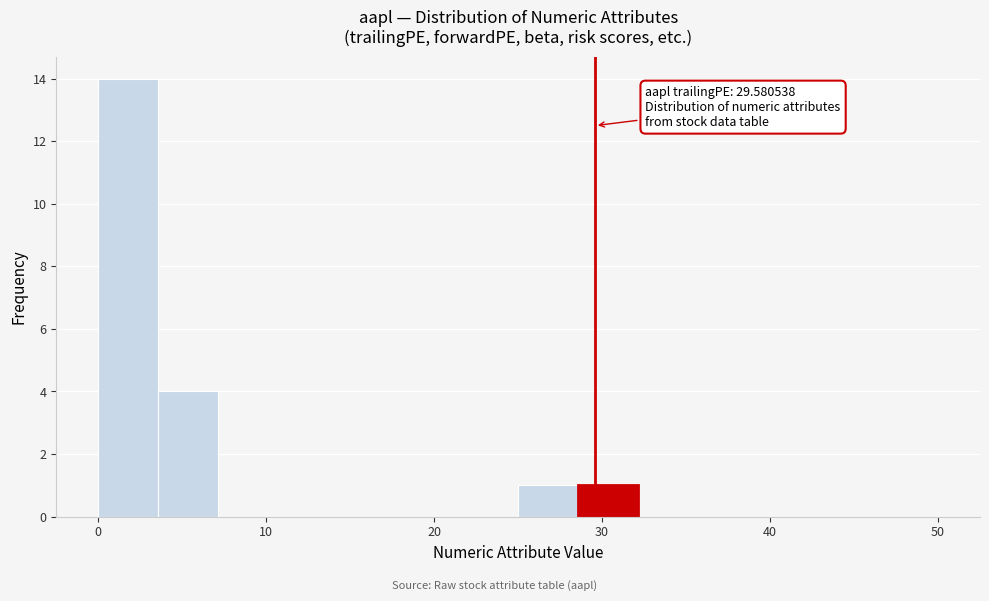

Around what value on the x-axis is the tallest bar? Give the approximate position of its centre, as read against the axis.

2